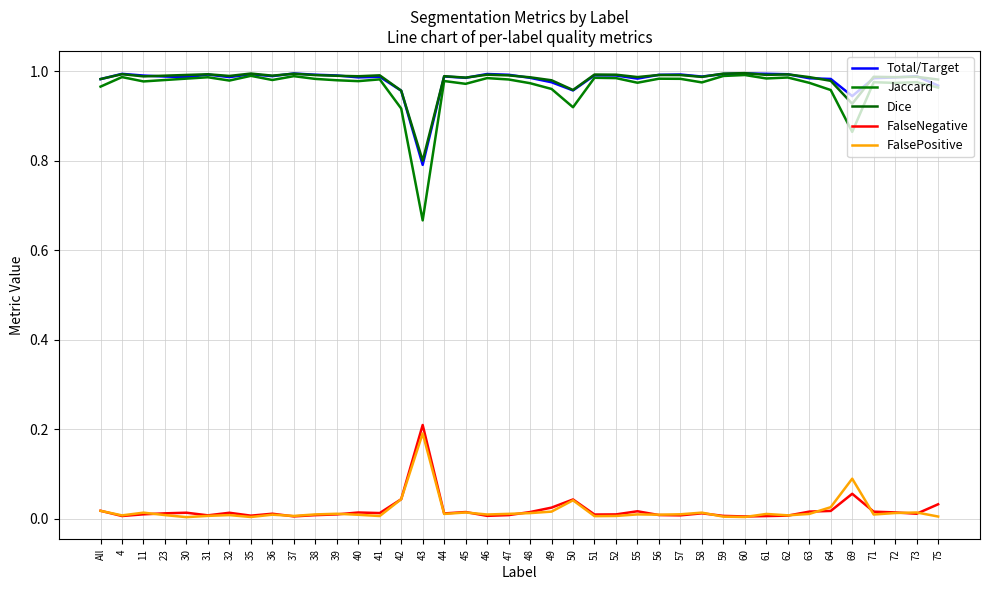

Which series has the largest total across all categories?

Dice